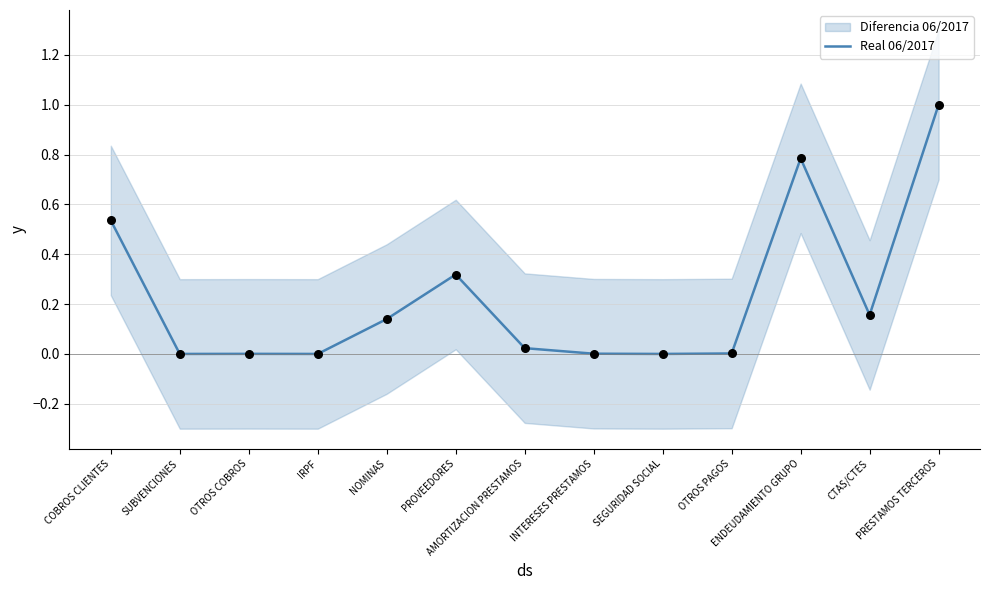

Between CTAS/CTES and PROVEEDORES, which is larger?

PROVEEDORES